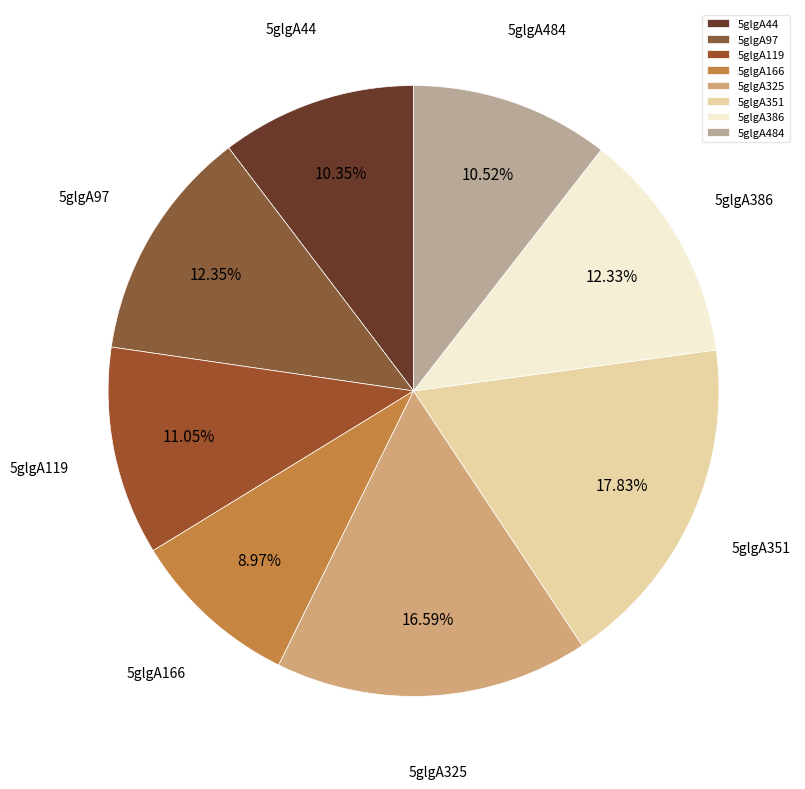

What percentage is the 5glgA166 slice, to the nearest percent?

9%